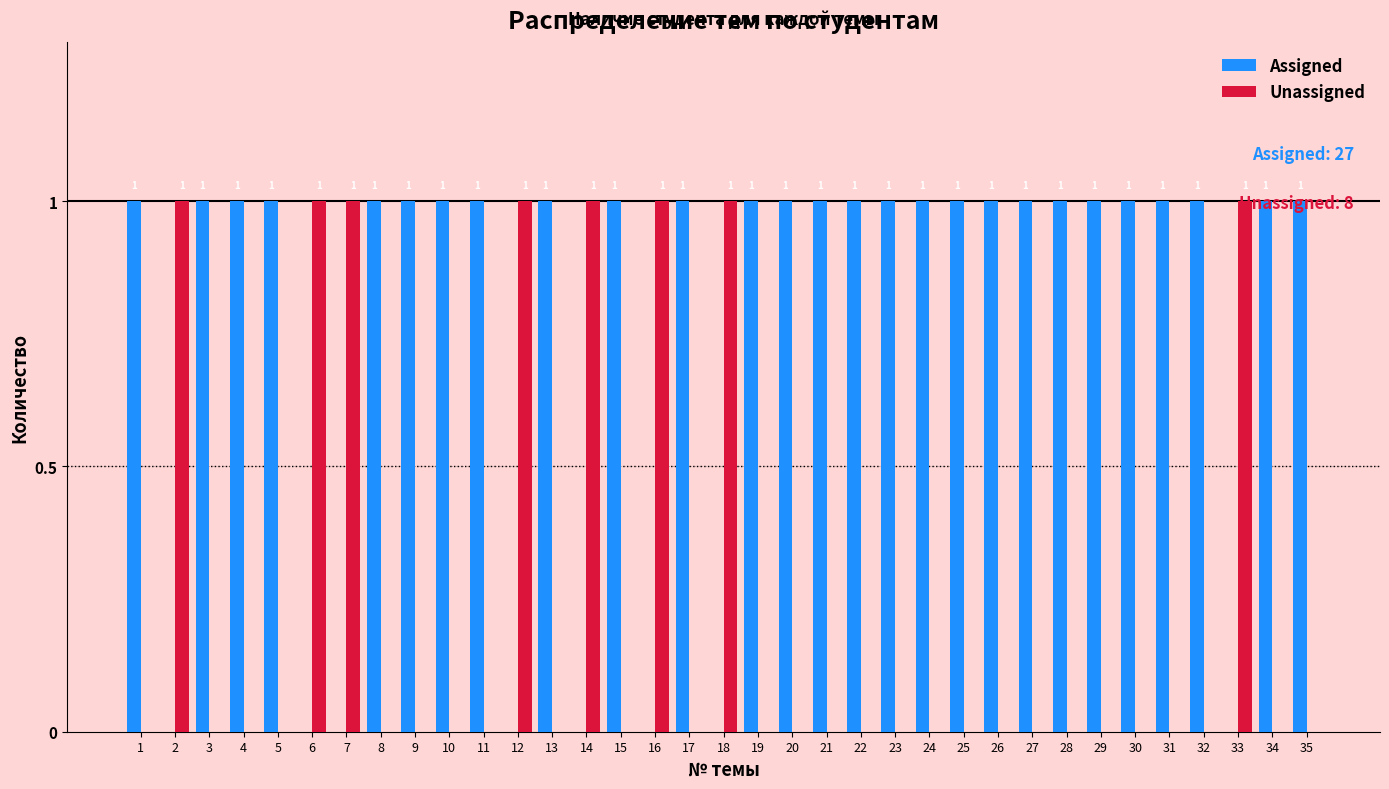

What is the total value across all series at 19?

1